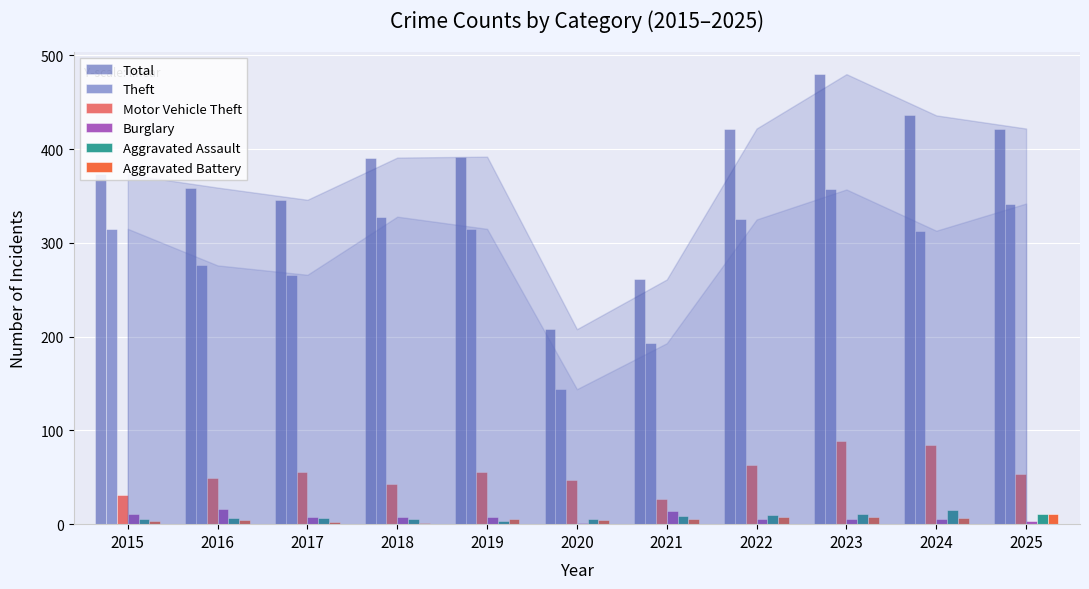

Reading right to left, transcribe all the data shown in this chart.

Total: 2025=422	2024=436	2023=480	2022=422	2021=261	2020=208	2019=392	2018=391	2017=346	2016=359	2015=373
Theft: 2025=342	2024=313	2023=357	2022=325	2021=193	2020=144	2019=315	2018=328	2017=266	2016=276	2015=315
Motor Vehicle Theft: 2025=53	2024=84	2023=89	2022=63	2021=27	2020=47	2019=56	2018=43	2017=56	2016=49	2015=31
Burglary: 2025=3	2024=5	2023=5	2022=6	2021=14	2020=1	2019=8	2018=8	2017=8	2016=16	2015=11
Aggravated Assault: 2025=11	2024=15	2023=11	2022=10	2021=9	2020=5	2019=3	2018=5	2017=7	2016=7	2015=6
Aggravated Battery: 2025=11	2024=7	2023=8	2022=8	2021=6	2020=4	2019=5	2018=1	2017=2	2016=4	2015=3